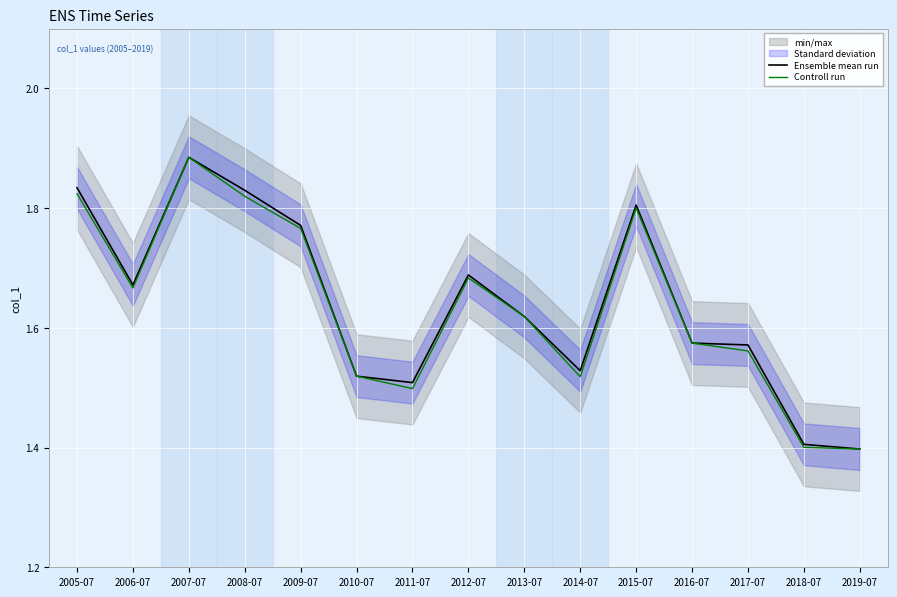

At 2013-07, list the series in order from largest to smallest.

Ensemble mean run, Controll run